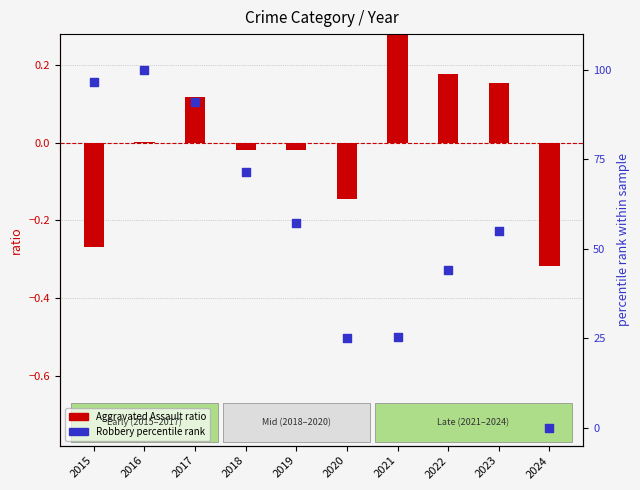

Which series contains the highest Y value?

Robbery (percentile rank)